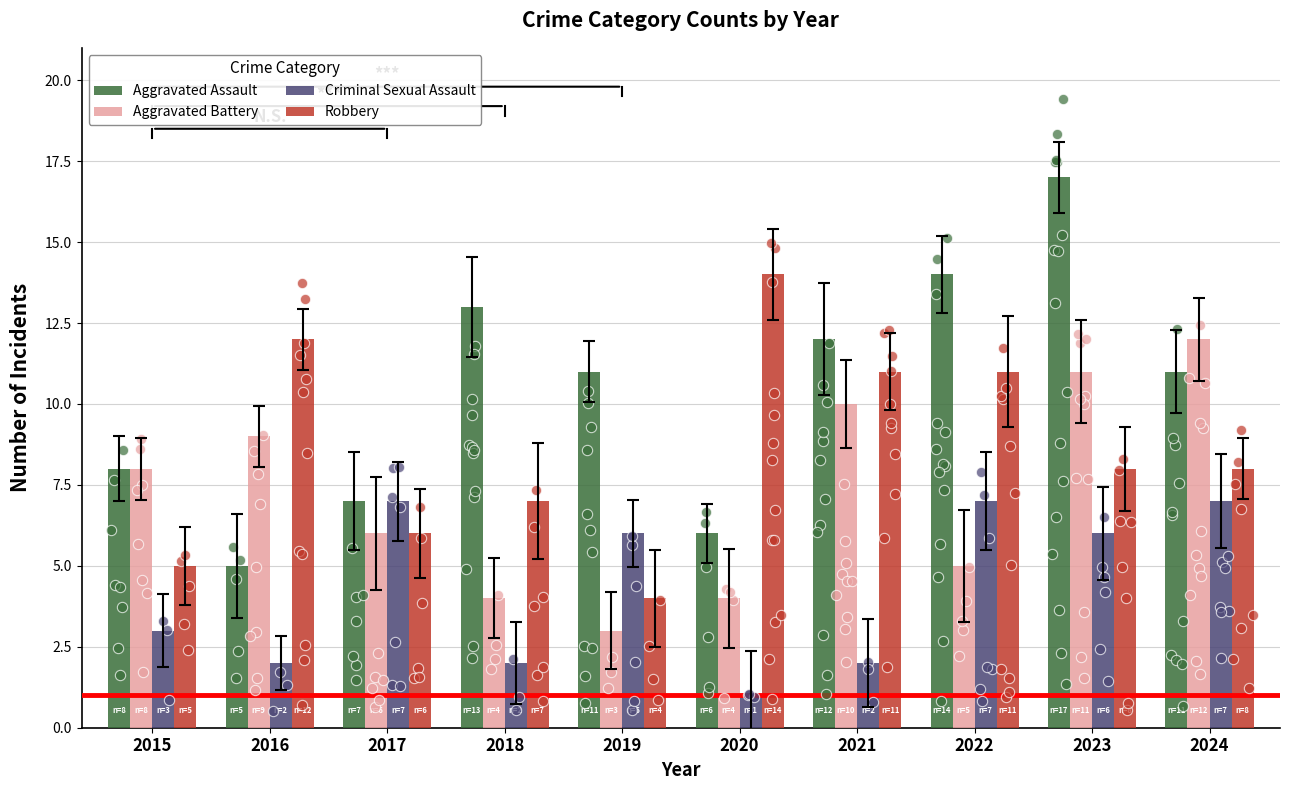

At how many categories does at least one series exceed 2?

10